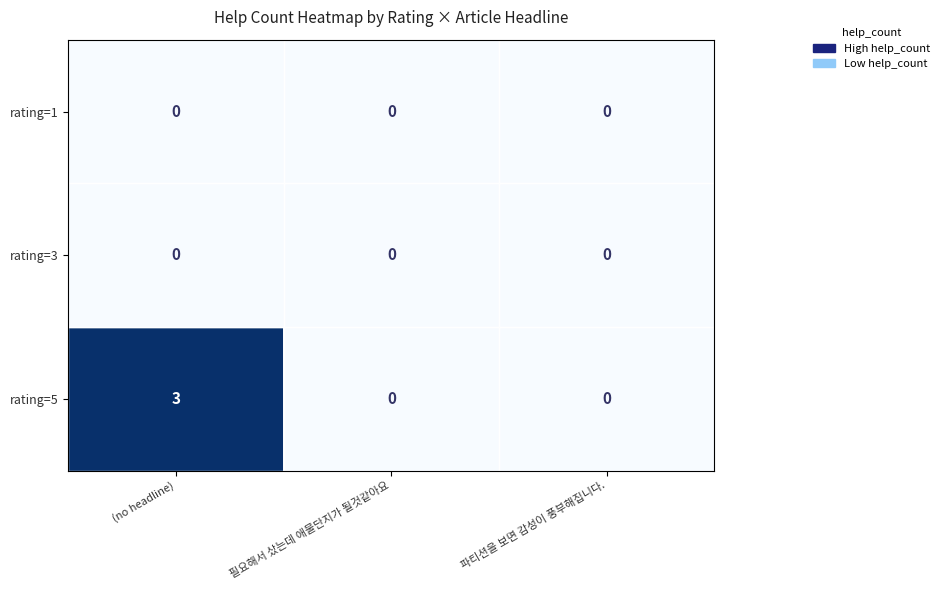

Is the value of rating=5 at (no headline) greater than the value of rating=1 at (no headline)?

Yes